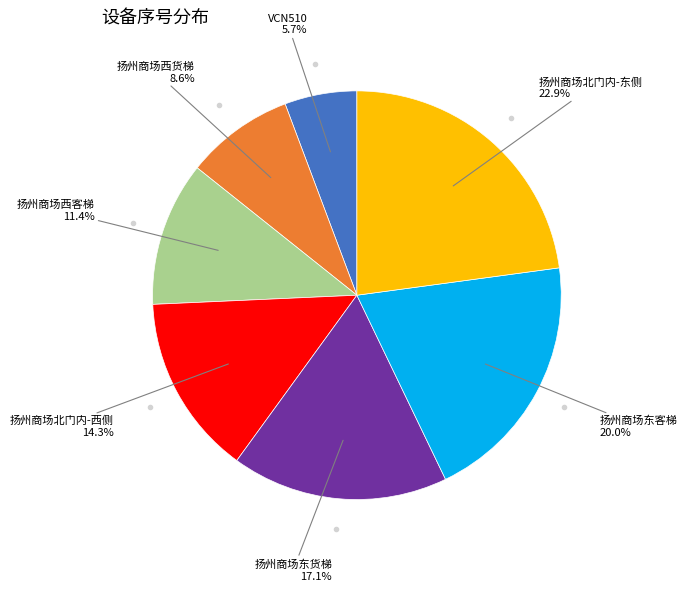

How many slices are in this pie chart?

7